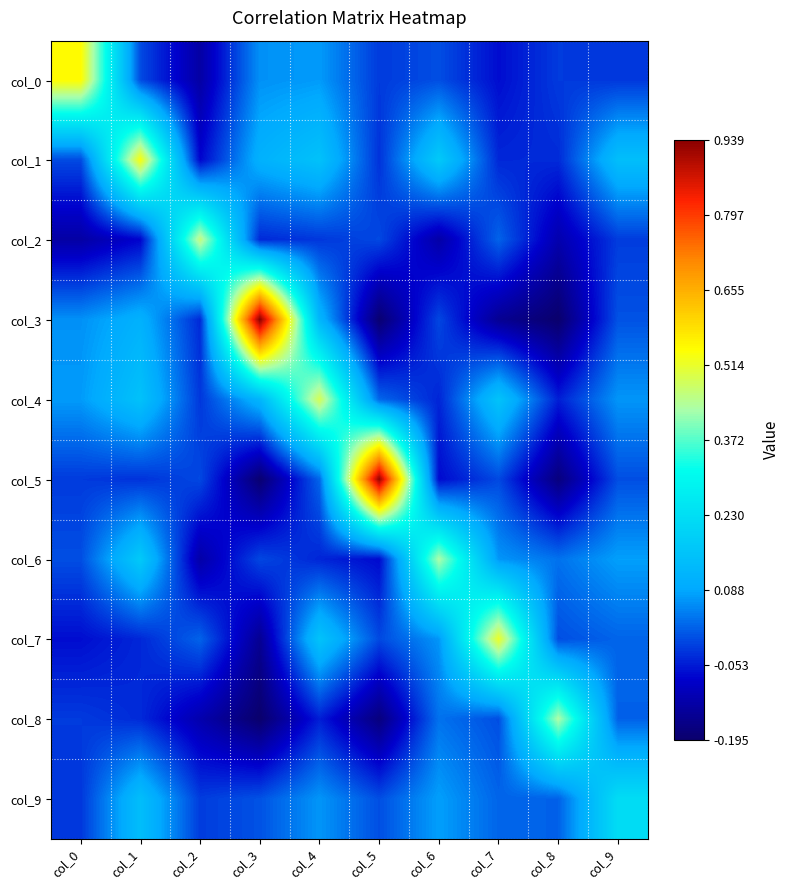

Which series has the widest spread of values?

col_3